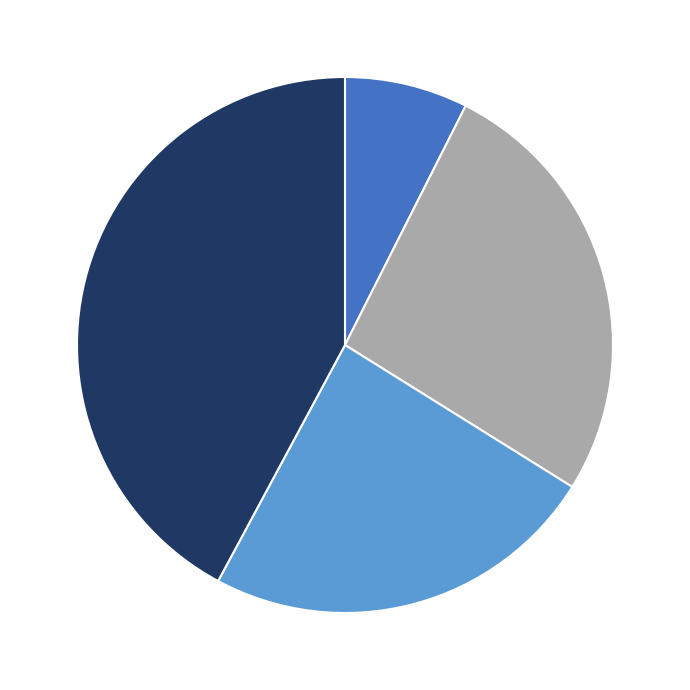

Count the number of slices in the pie.

4